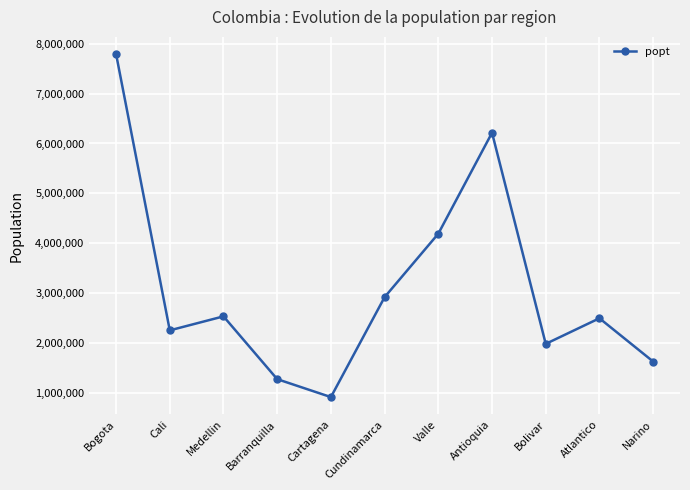

What is the ratio of the value at Medellin to the value at Cartagena?

2.8